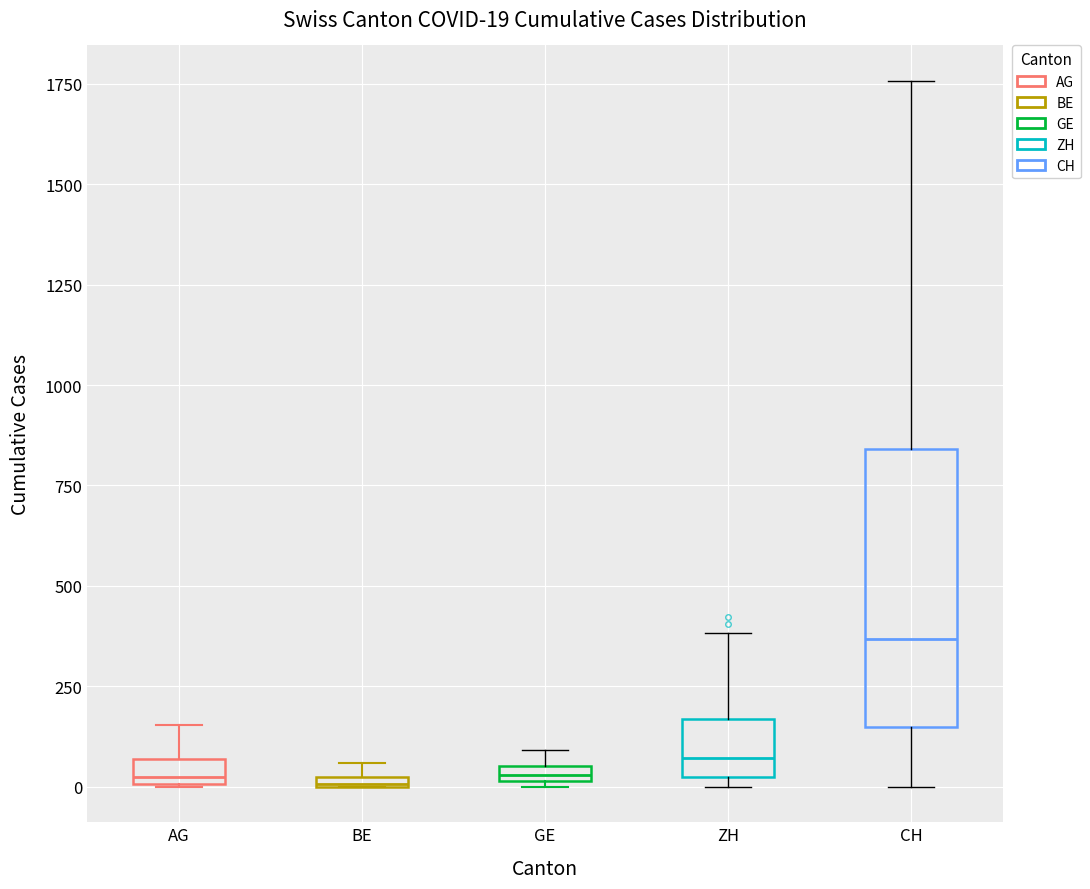

Which box is the tallest, from its lower edge to its upper edge?

CH